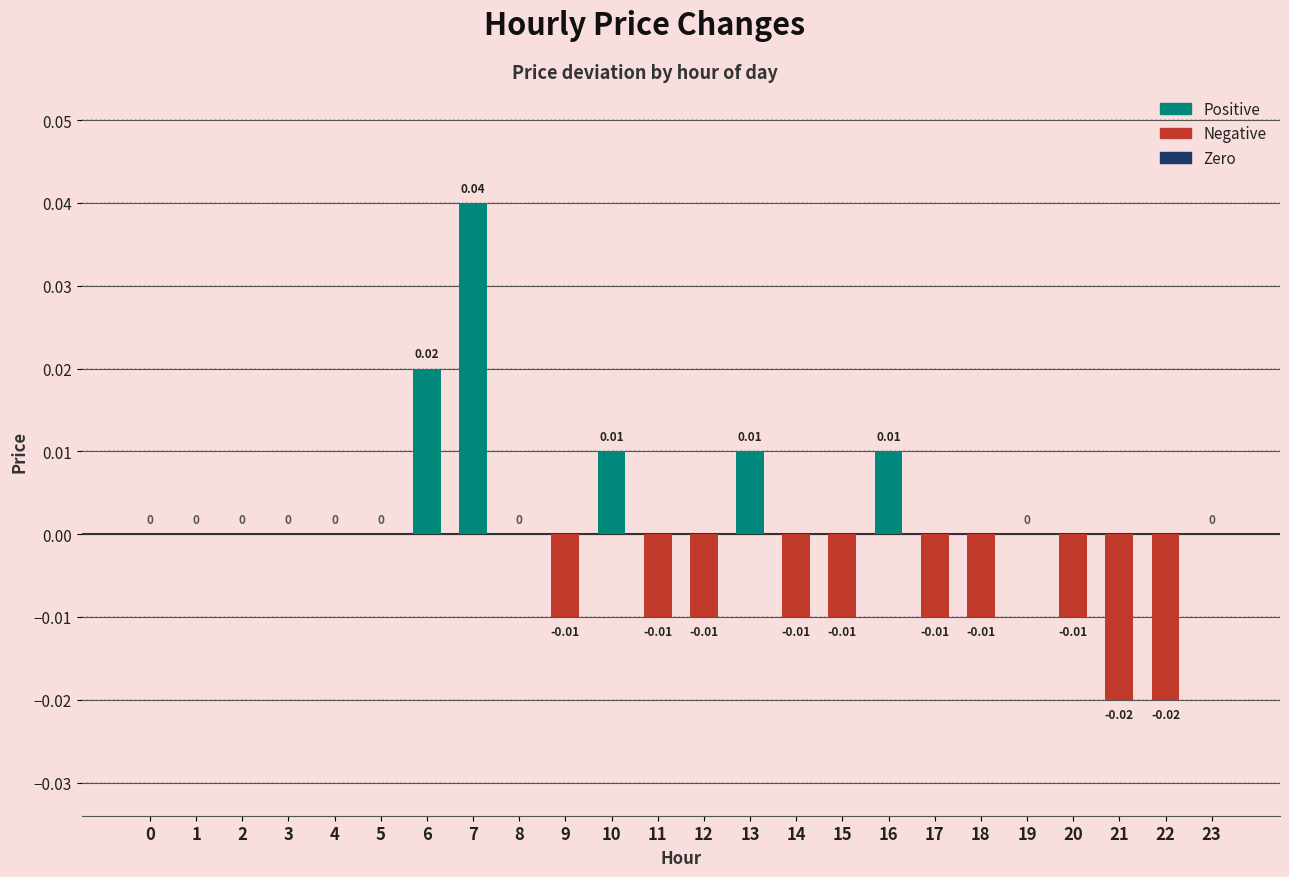

Which has a higher value, 10 or 0?

10